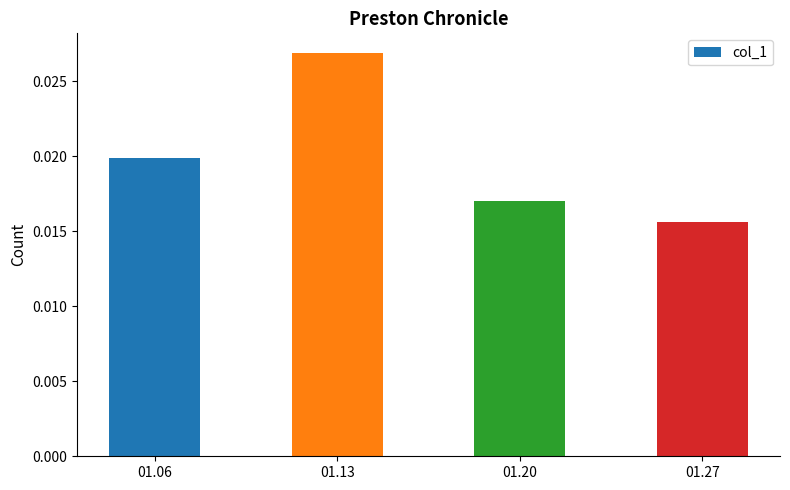

What is the sum of all values?

0.1